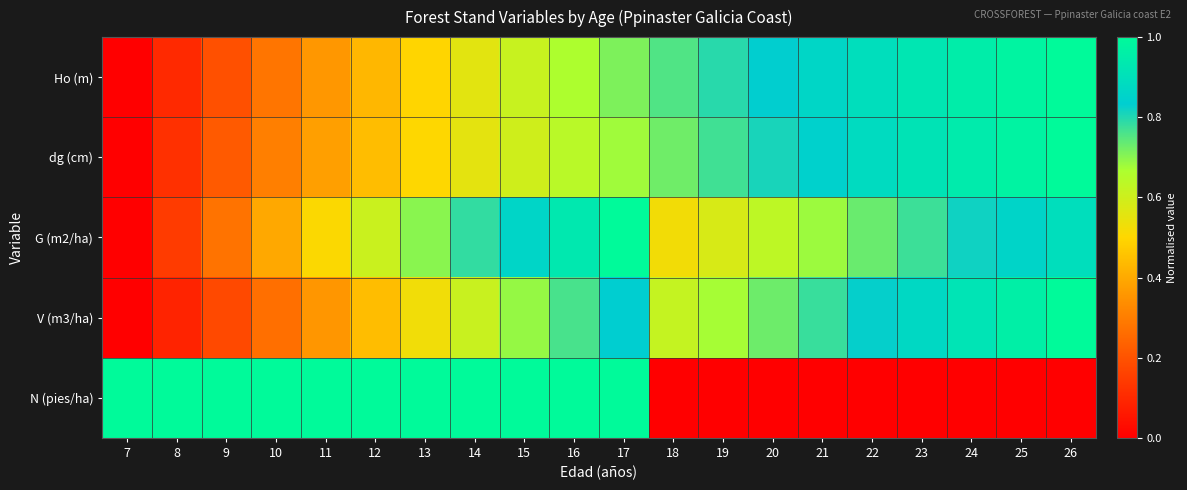

How many distinct data groups are displayed?

5